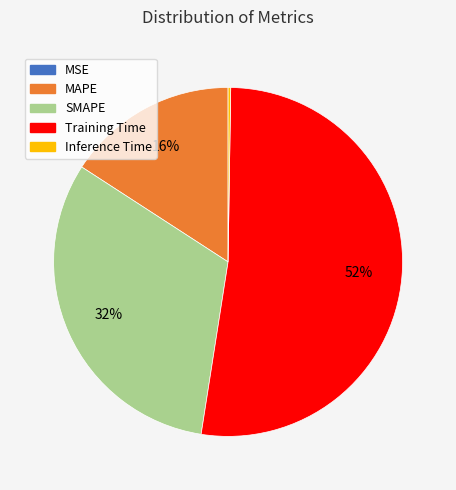

Which category has the biggest portion of the pie?

Training Time